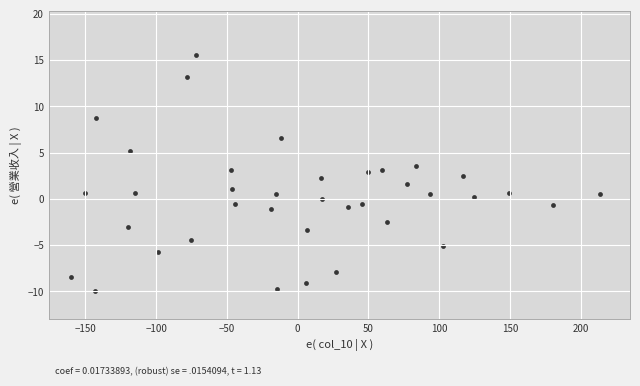

What is the range of X values (max minus min)?

373.4